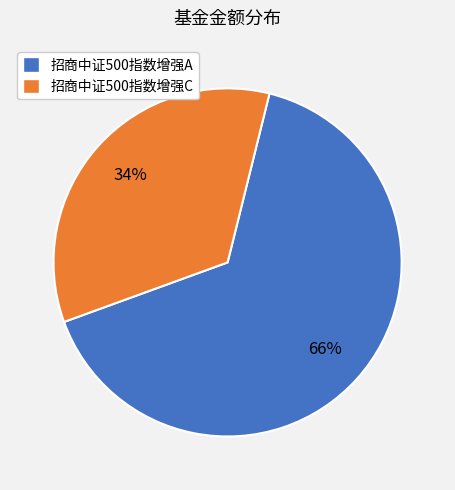

Which has a higher value, 招商中证500指数增强A or 招商中证500指数增强C?

招商中证500指数增强A